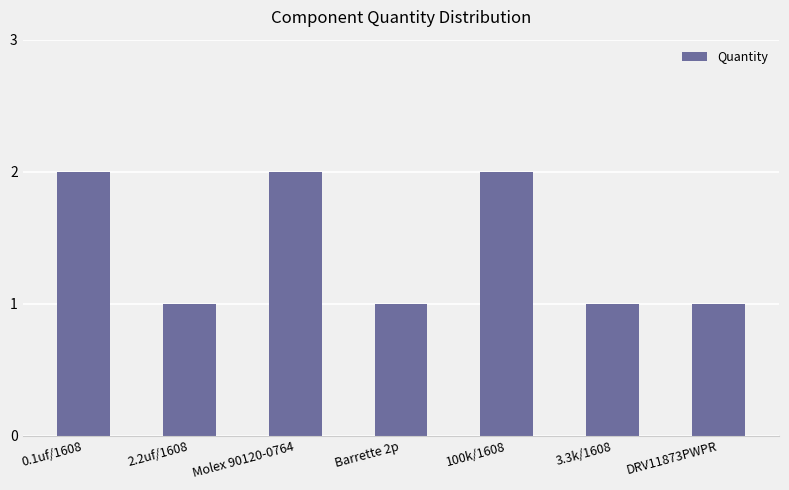

The value at 2.2uf/1608 is 1. True or false?

True